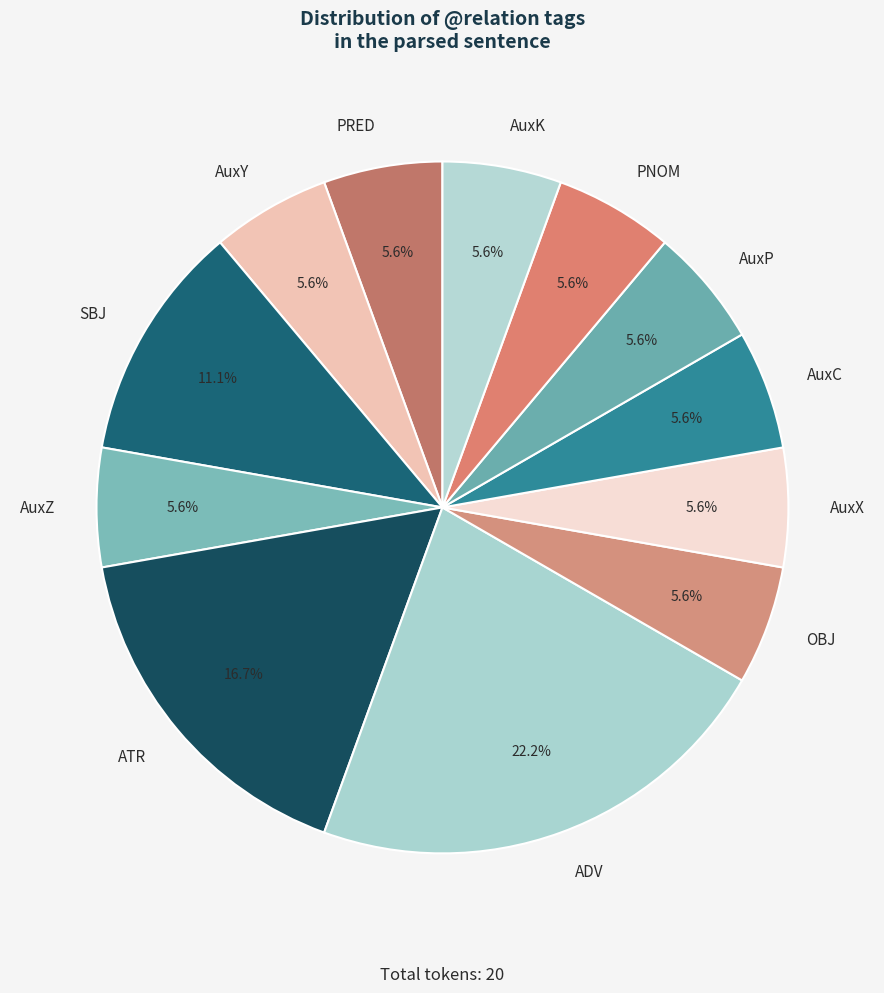

Which category has the biggest portion of the pie?

ADV